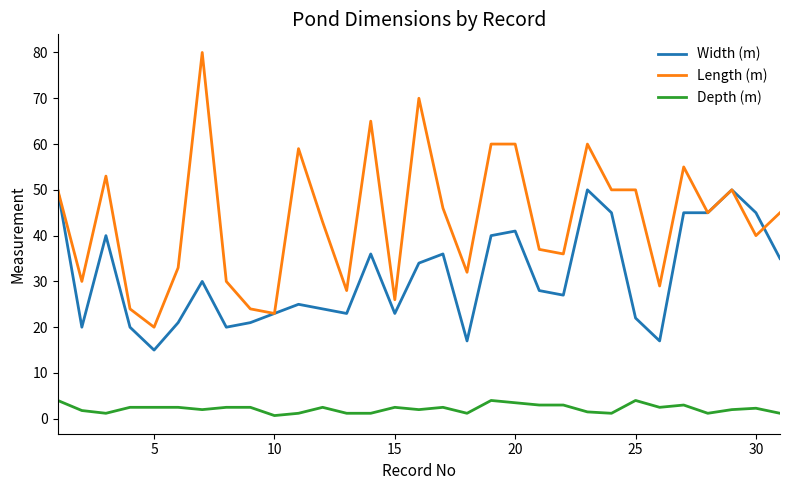

Which series has the widest spread of values?

Length (m)